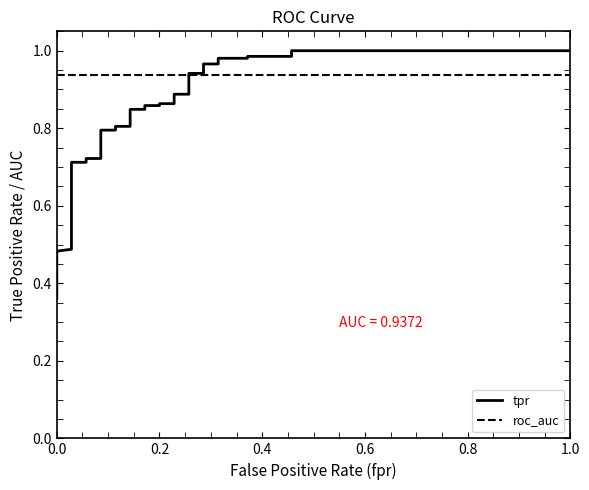

What is the sum of all tpr values?

28.8